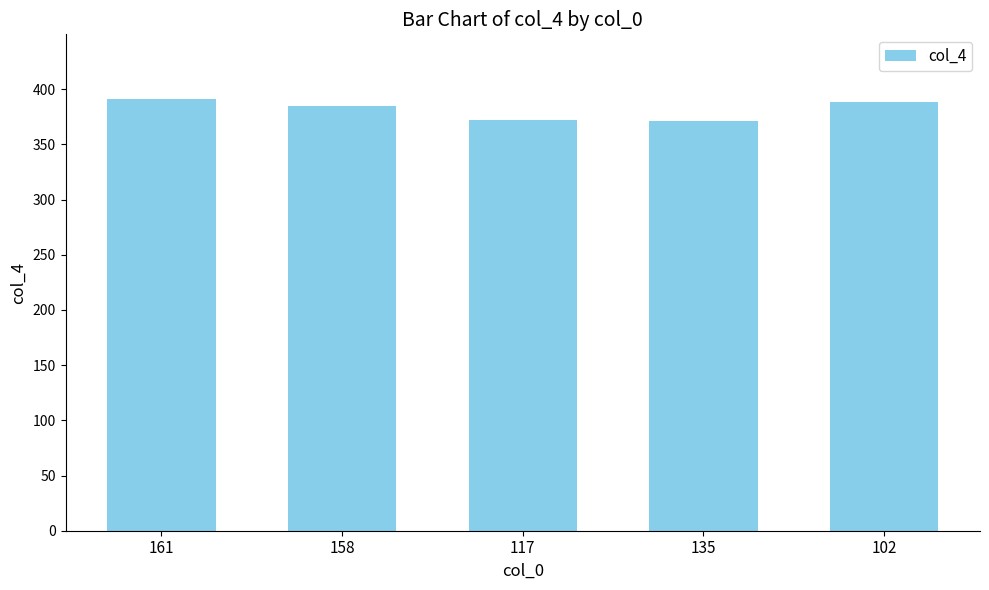

Where does the data first go above 385?

161